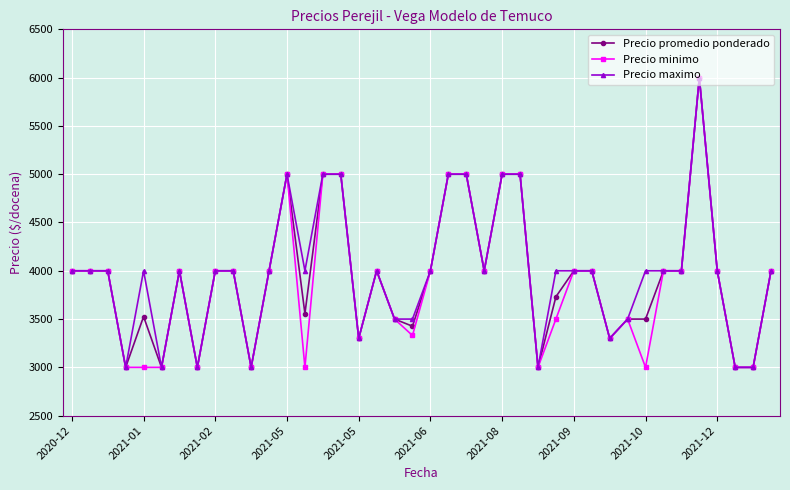

What is the average value of the Precio maximo series?

3978